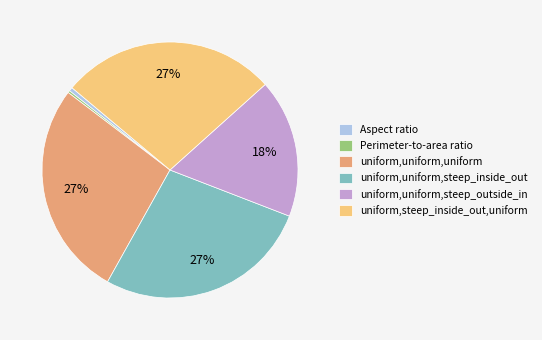

What percentage is the uniform,steep_inside_out,uniform slice, to the nearest percent?

27%